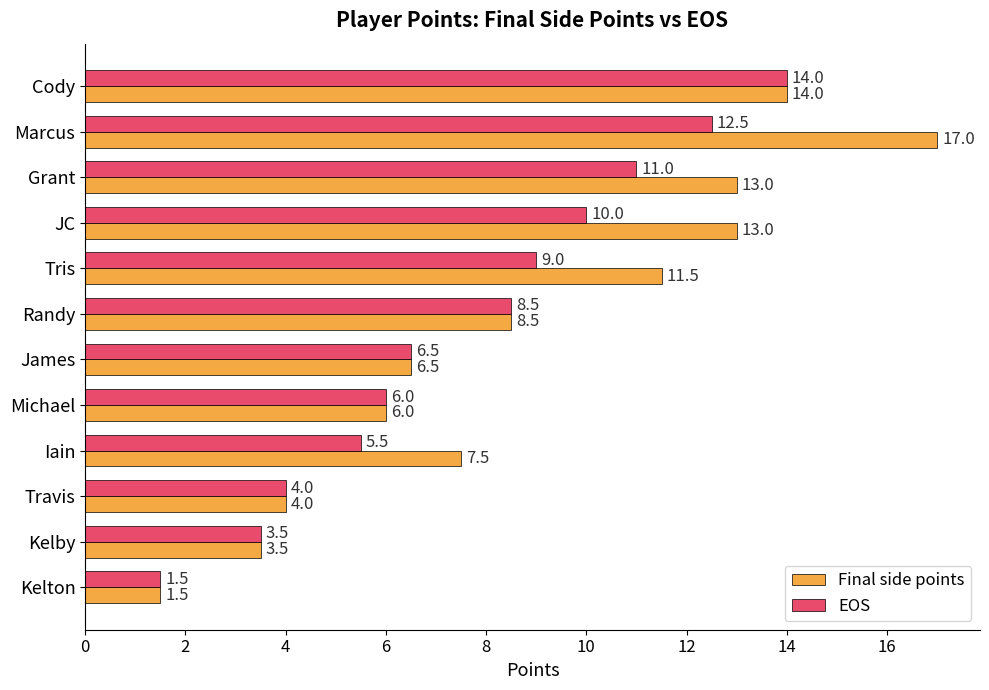

True or false: EOS has a value of 11.0 at Grant.

True